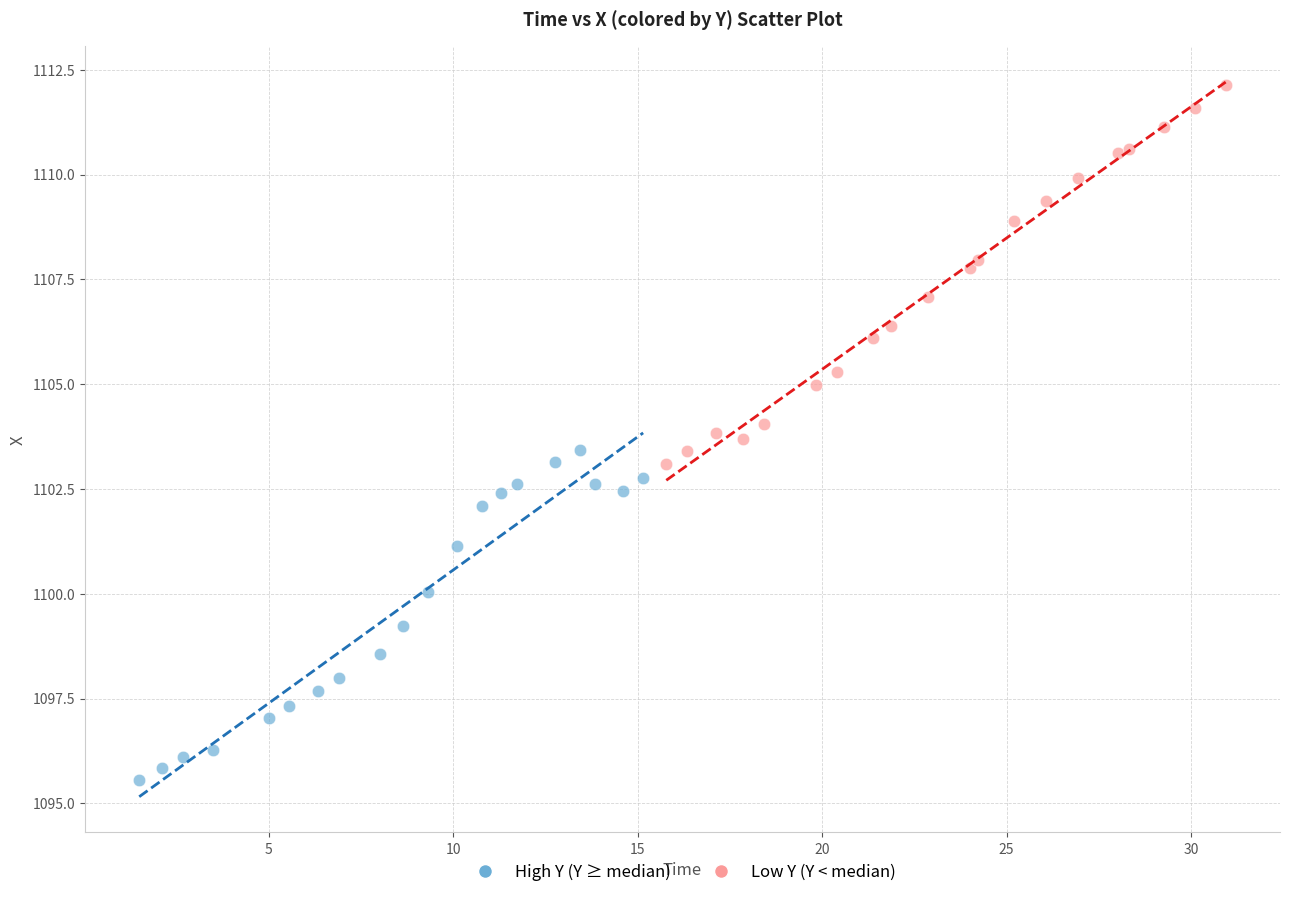

Which series contains the highest Y value?

Low Y (Y < median)